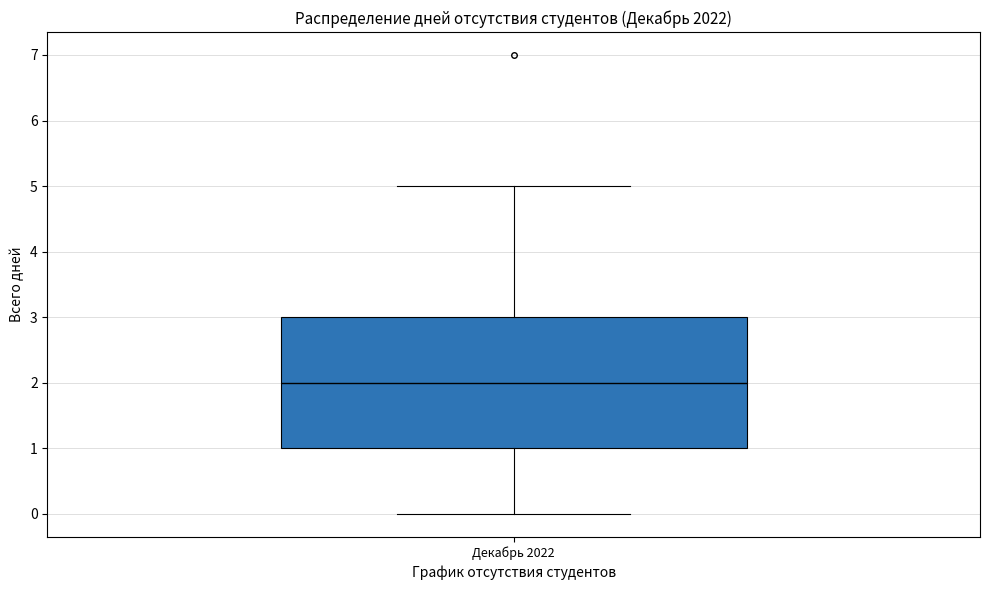

Read this box plot against the y-axis: the position of the median line, the range covered by the box, and the ends of both whiskers. The values are not printed on the chart, so give them approximately, as read against the axis.

median 2, box 1 to 3, whiskers 0 to 5